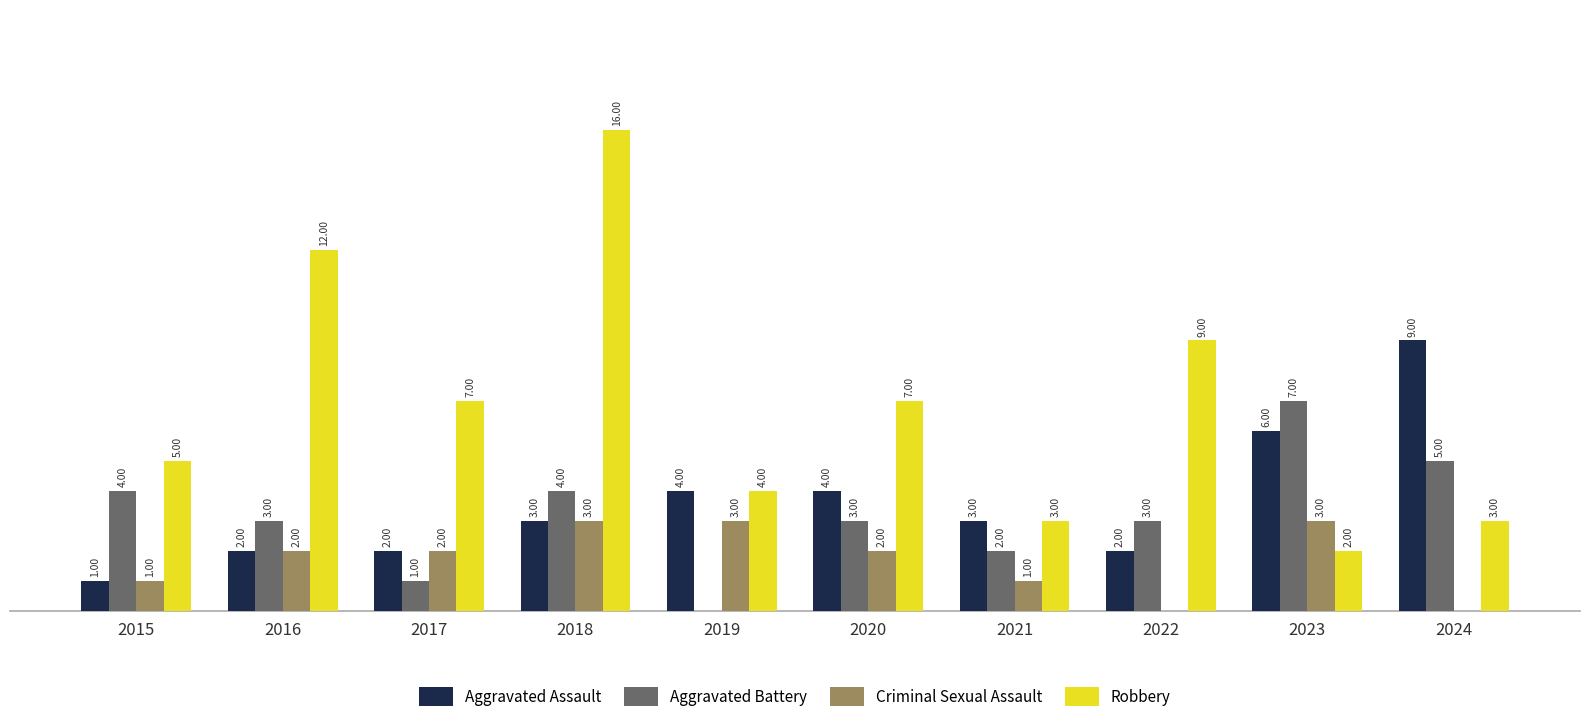

Which series has the largest total across all categories?

Robbery